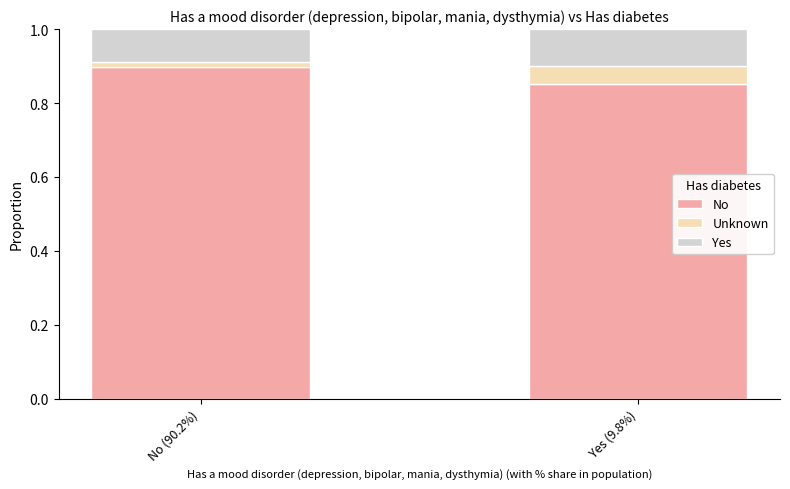

How many No values are between 0 and 1?

2